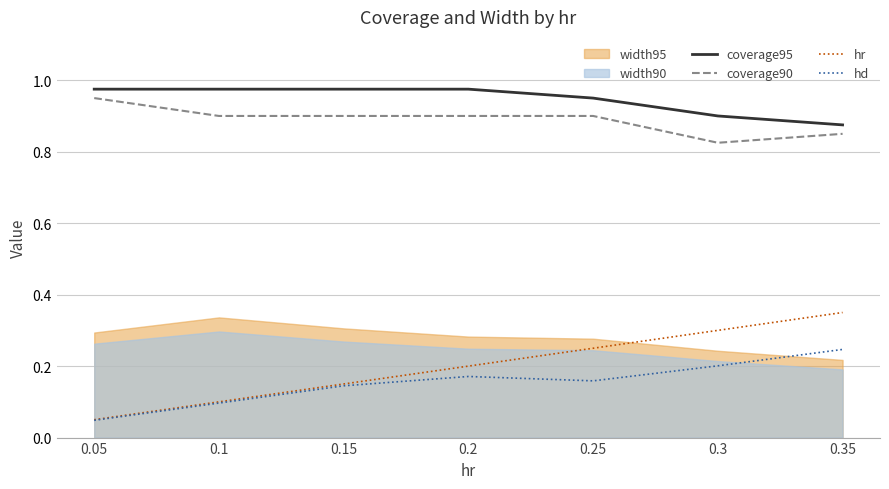

What is the average value of the coverage95 series?

0.9